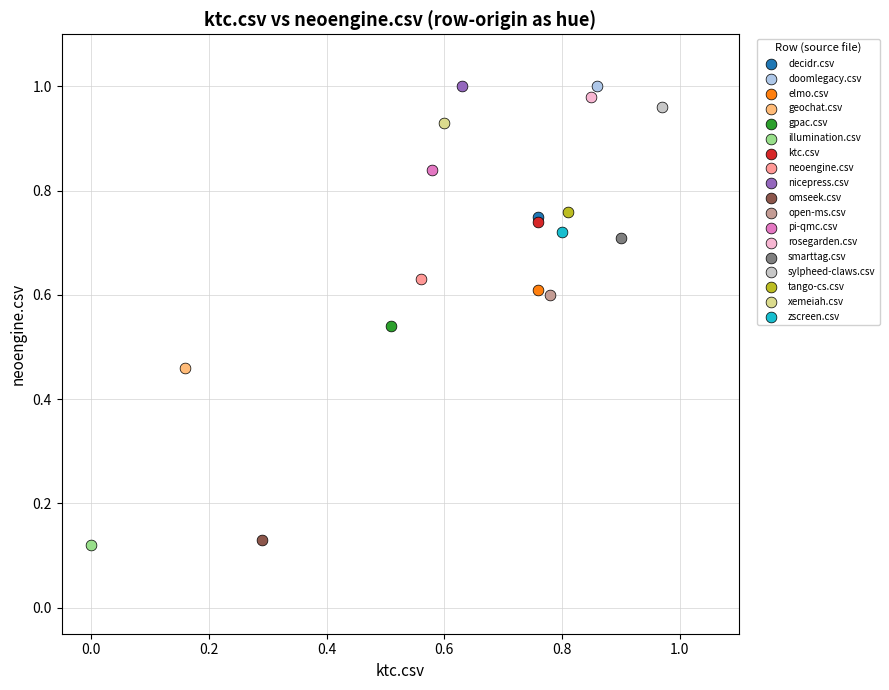

What are all the series names shown in the legend?

decidr.csv, doomlegacy.csv, elmo.csv, geochat.csv, gpac.csv, illumination.csv, ktc.csv, neoengine.csv, nicepress.csv, omseek.csv, open-ms.csv, pi-qmc.csv, rosegarden.csv, smarttag.csv, sylpheed-claws.csv, tango-cs.csv, xemeiah.csv, zscreen.csv